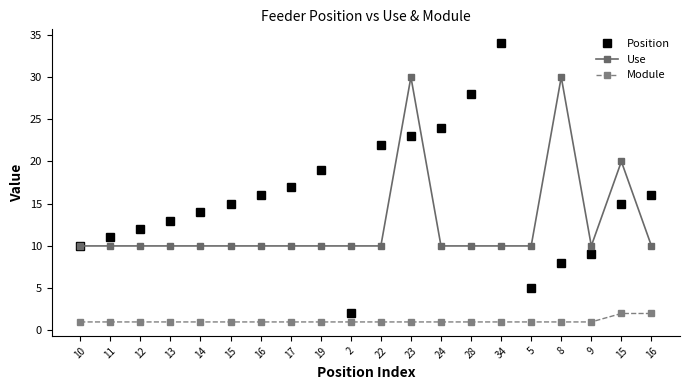

How many lines are shown in the chart?

3